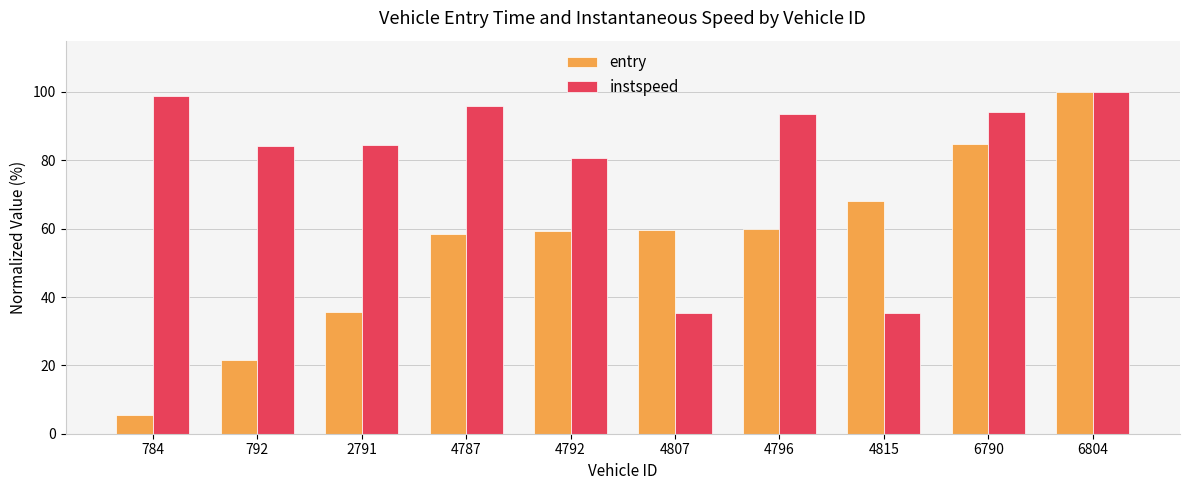

Which series has the largest range (max minus min)?

entry